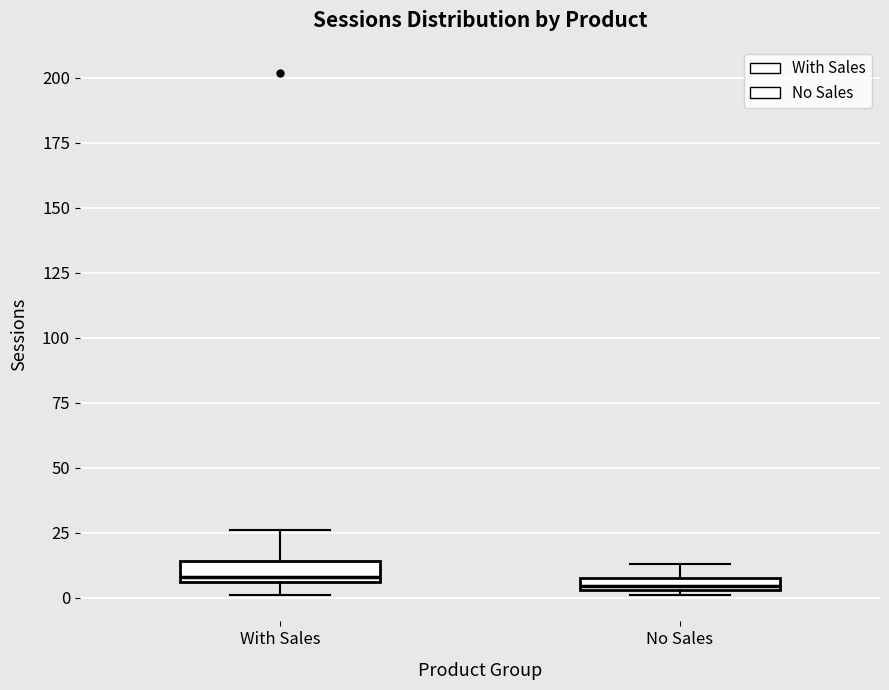

Where does the median line of the box for With Sales sit on the y-axis? The values are not printed on the chart, so give them approximately, as read against the axis.

10